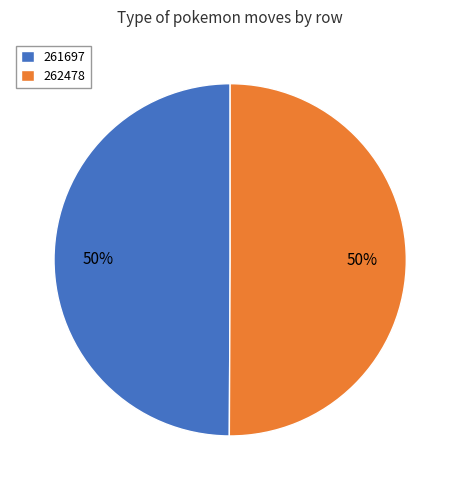

Combined, do 261697 and 262478 account for over 50%?

Yes